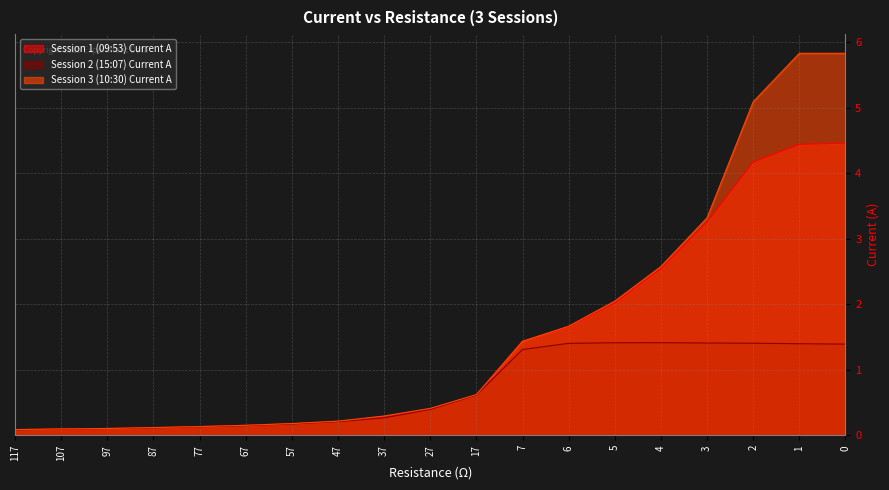

Rank the series at 27 from lowest to highest value.

Session 2 (15:07) Current A, Session 1 (09:53) Current A, Session 3 (10:30) Current A